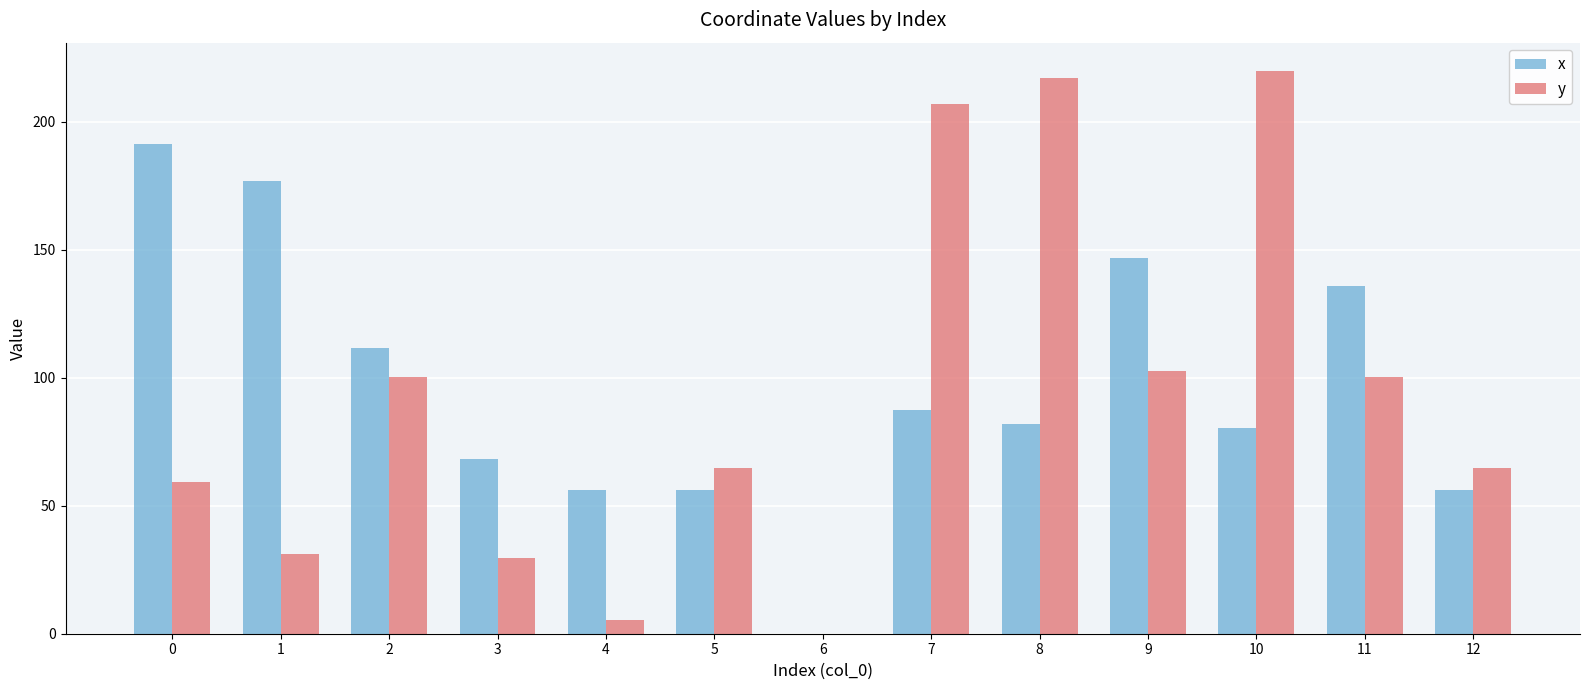

What is the sum of all y values?

1202.1